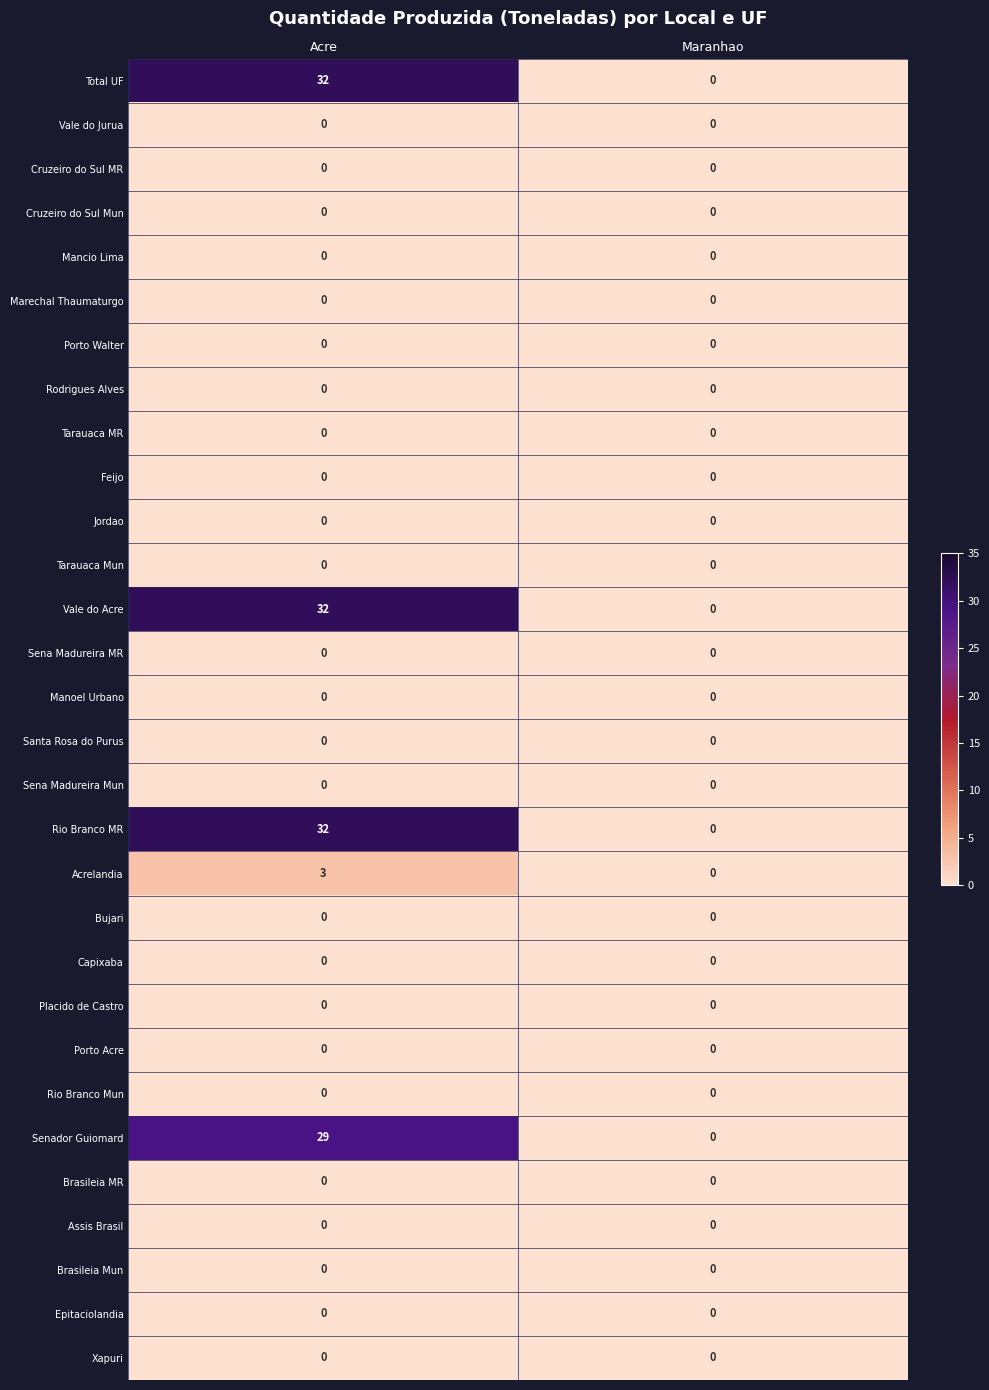

What is the greatest value displayed?

32